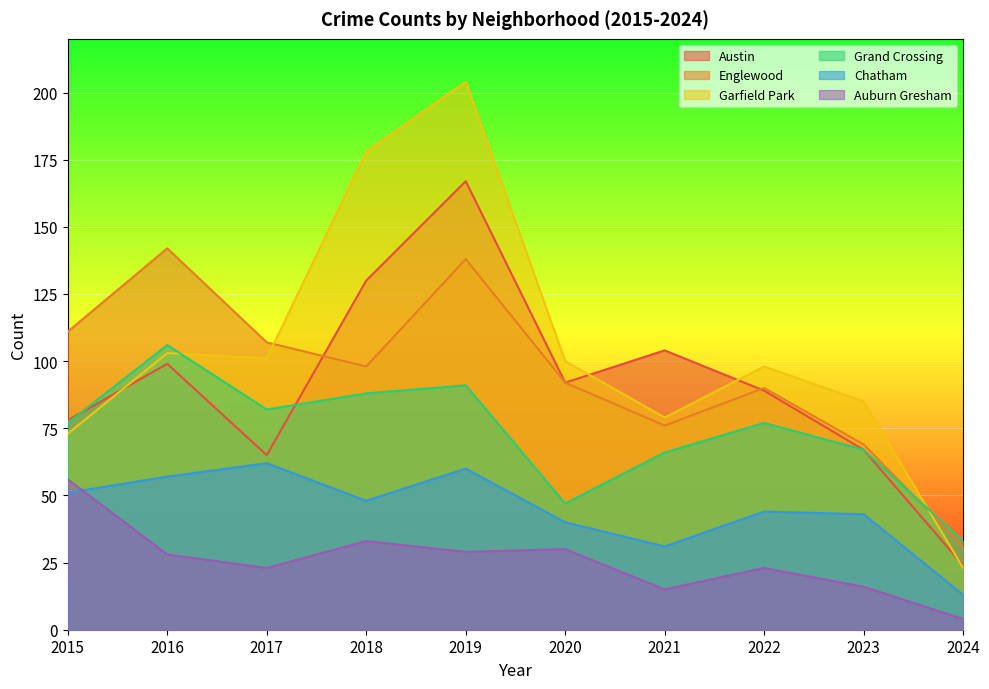

True or false: Auburn Gresham and Englewood cross at least once.

False